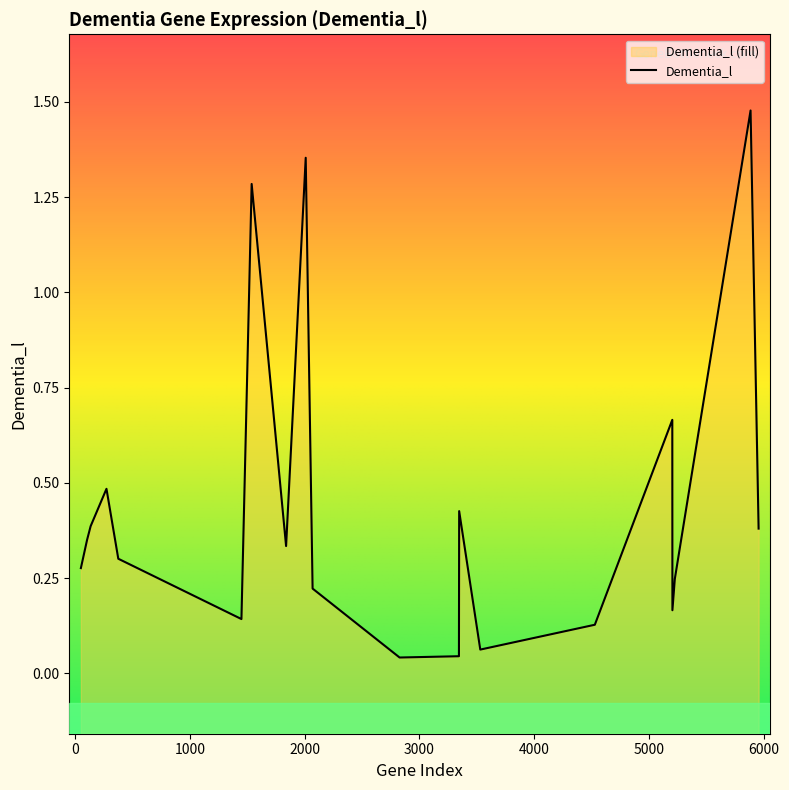

At which label is the value closest to 0?

IL6ST